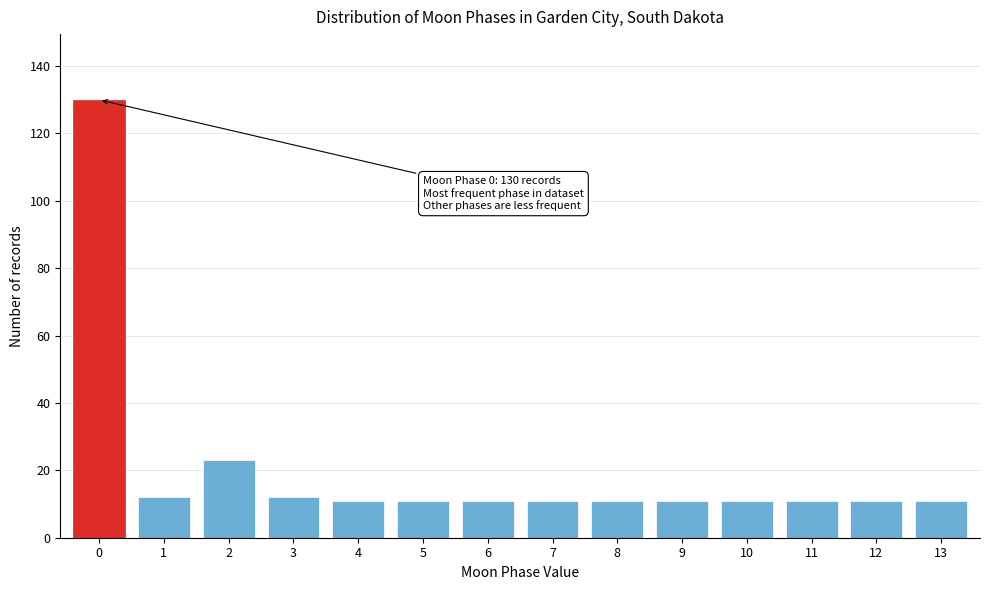

Reading right to left, what are all the values shown in this chart?

13=11	12=11	11=11	10=11	9=11	8=11	7=11	6=11	5=11	4=11	3=12	2=23	1=12	0=130